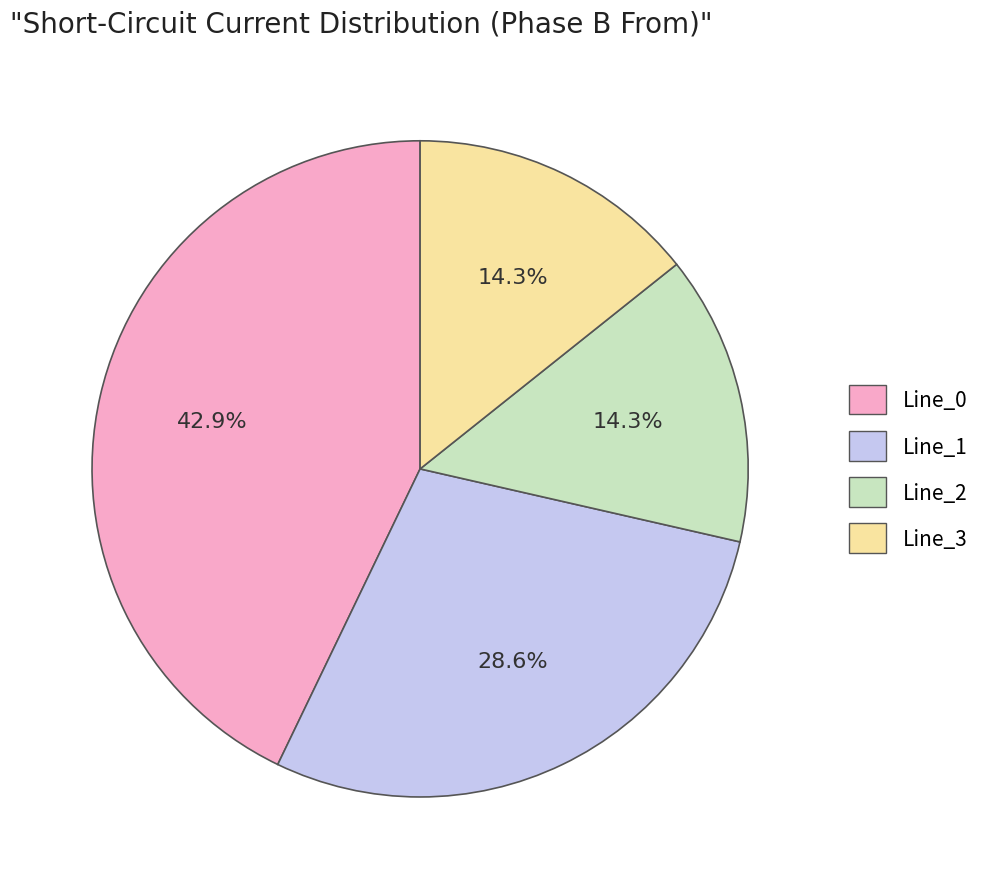

What is the ratio of the value at Line_2 to the value at Line_0?

0.3